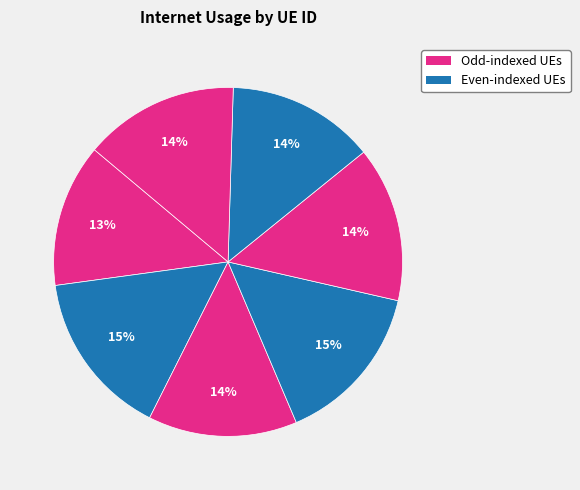

Count the number of slices in the pie.

7